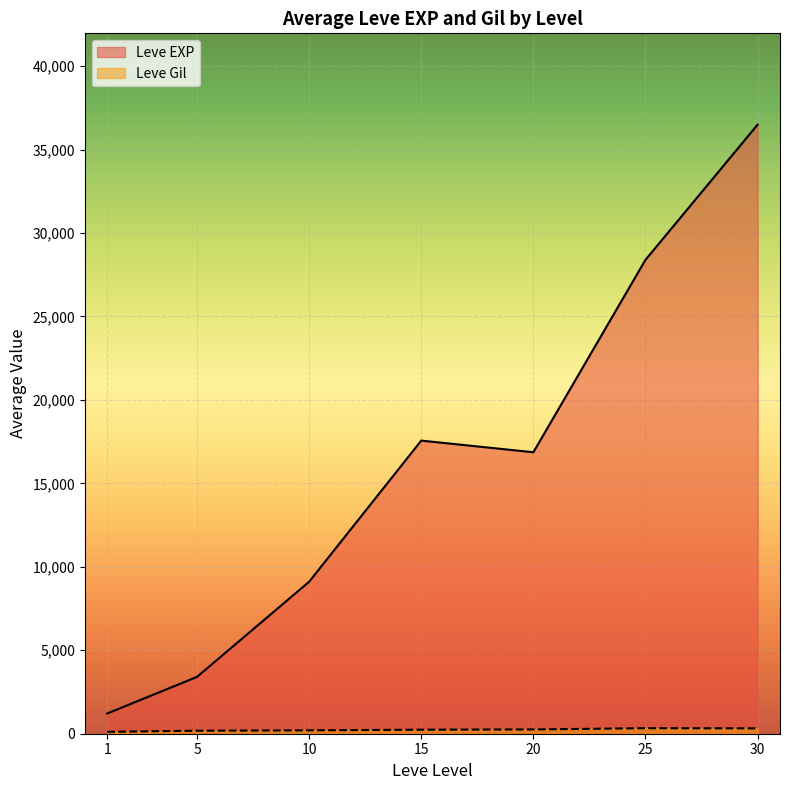

Is the value of Leve Gil at 5 greater than the value of Leve EXP at 15?

No